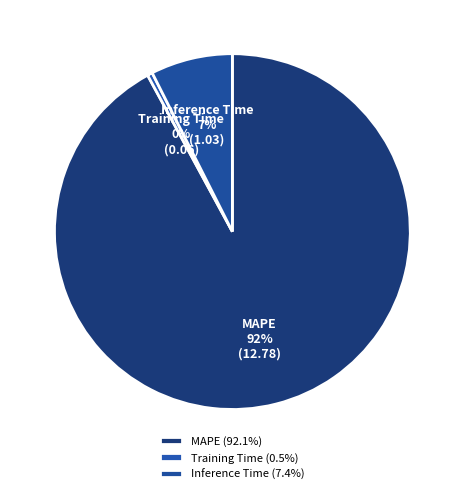

Is the sum of MAPE and Inference Time greater than half?

Yes